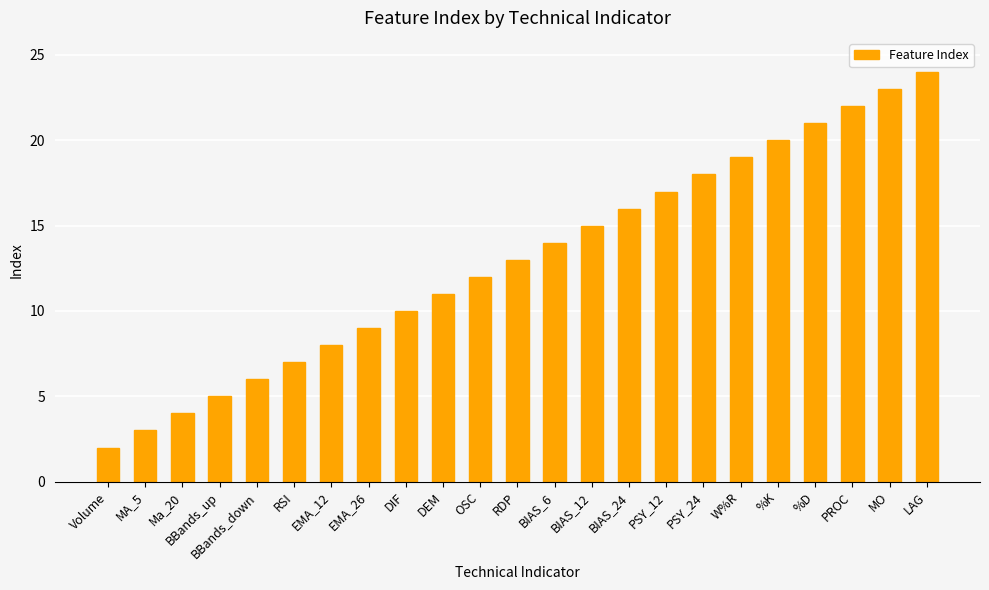

Approximately how many times larger is the value at BIAS_6 compared to RDP?

1.1